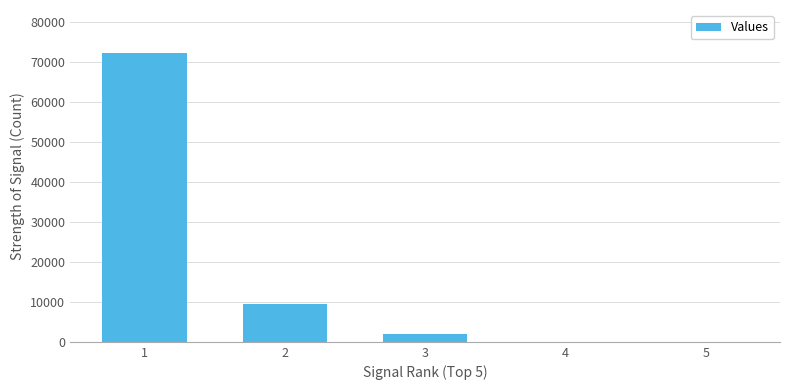

What is the difference between the values at 1 and 4?

72251